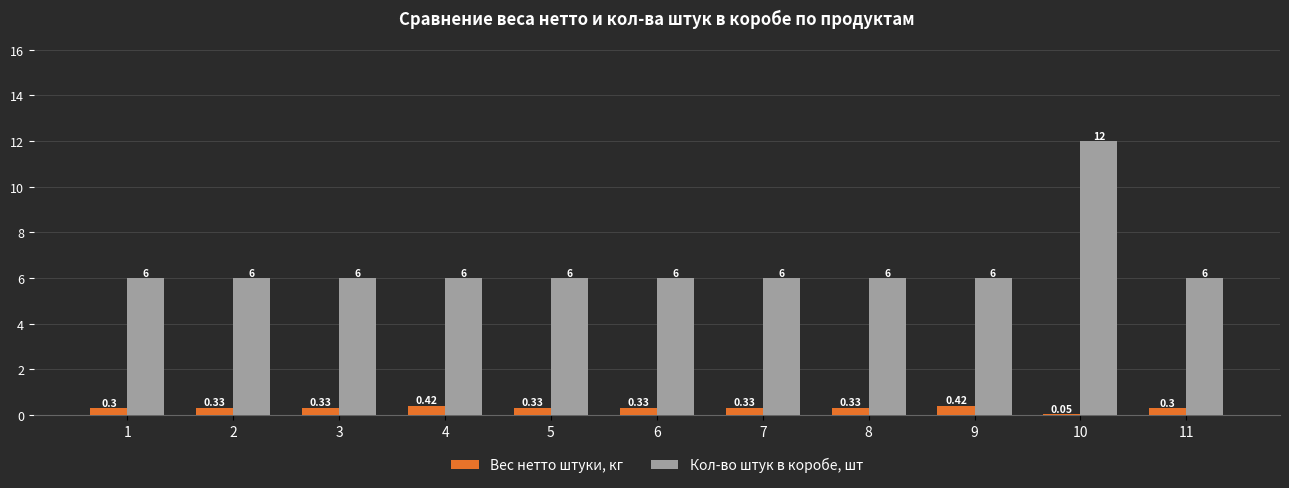

At 5, list the series in order from largest to smallest.

Кол-во штук в коробе, шт, Вес нетто штуки, кг